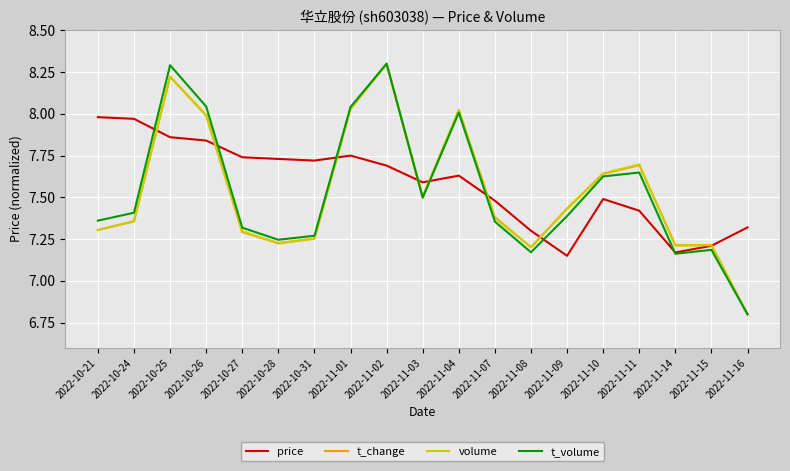

What is the maximum value for t_volume?

8.3